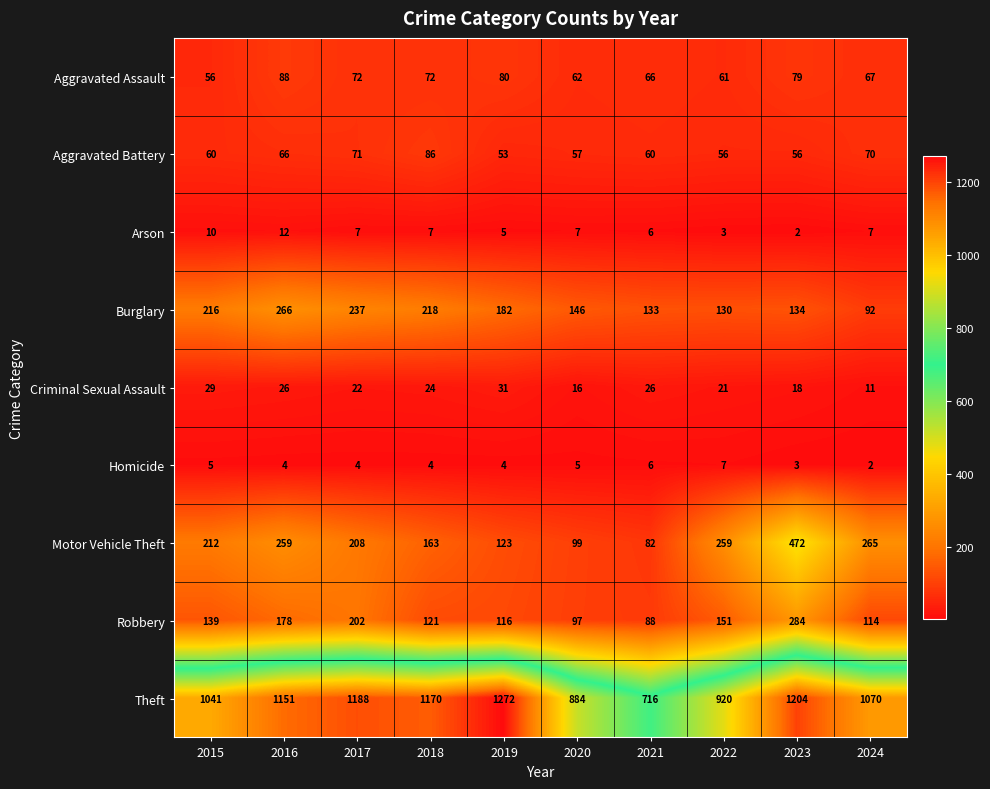

Which label corresponds to the largest value in the chart?

2019